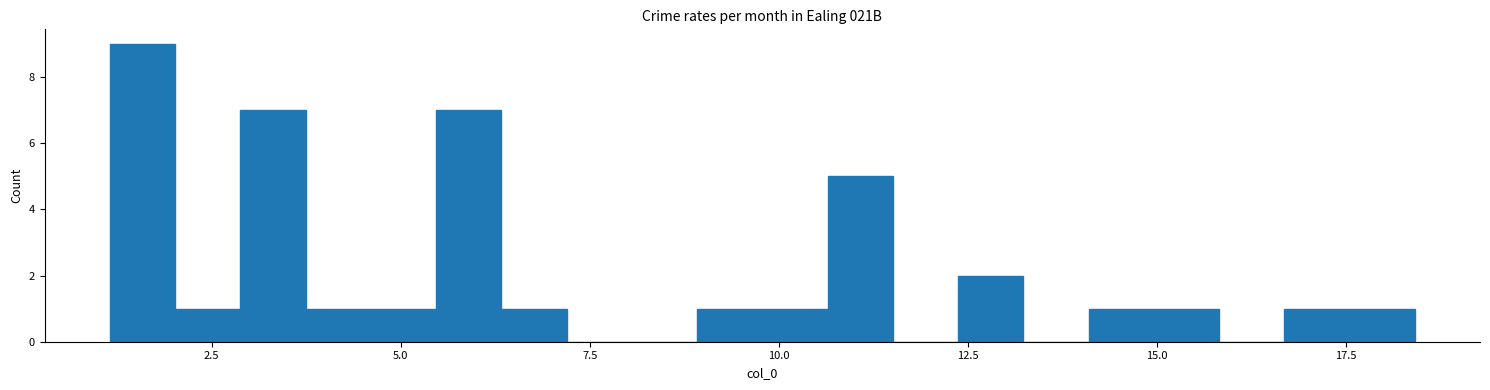

Around what value on the x-axis is the tallest bar? Give the approximate position of its centre, as read against the axis.

1.5